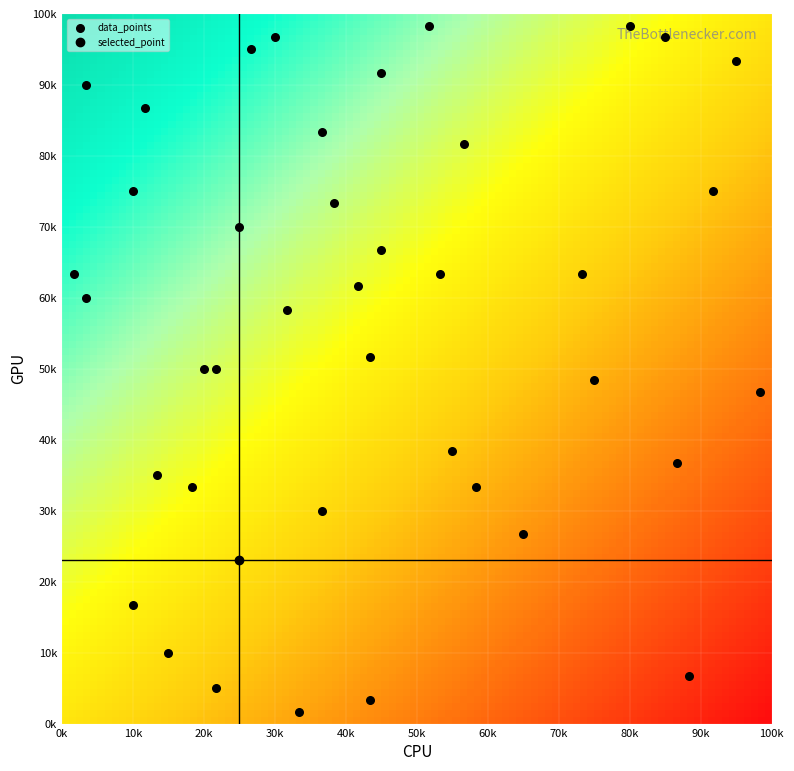

What is the difference between the maximum and minimum values?

96.7